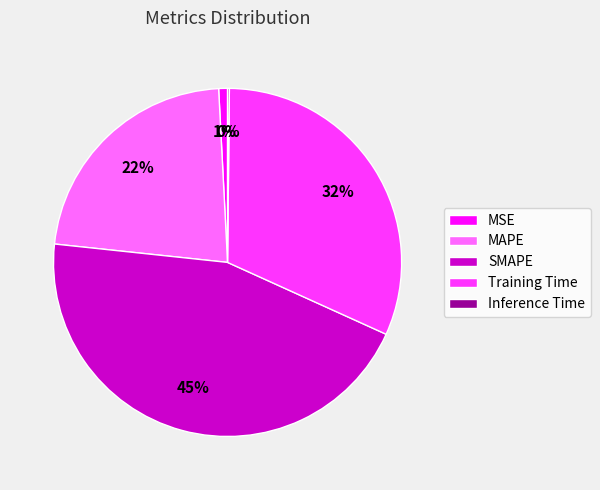

To the nearest percent, what is the average slice percentage?

20%